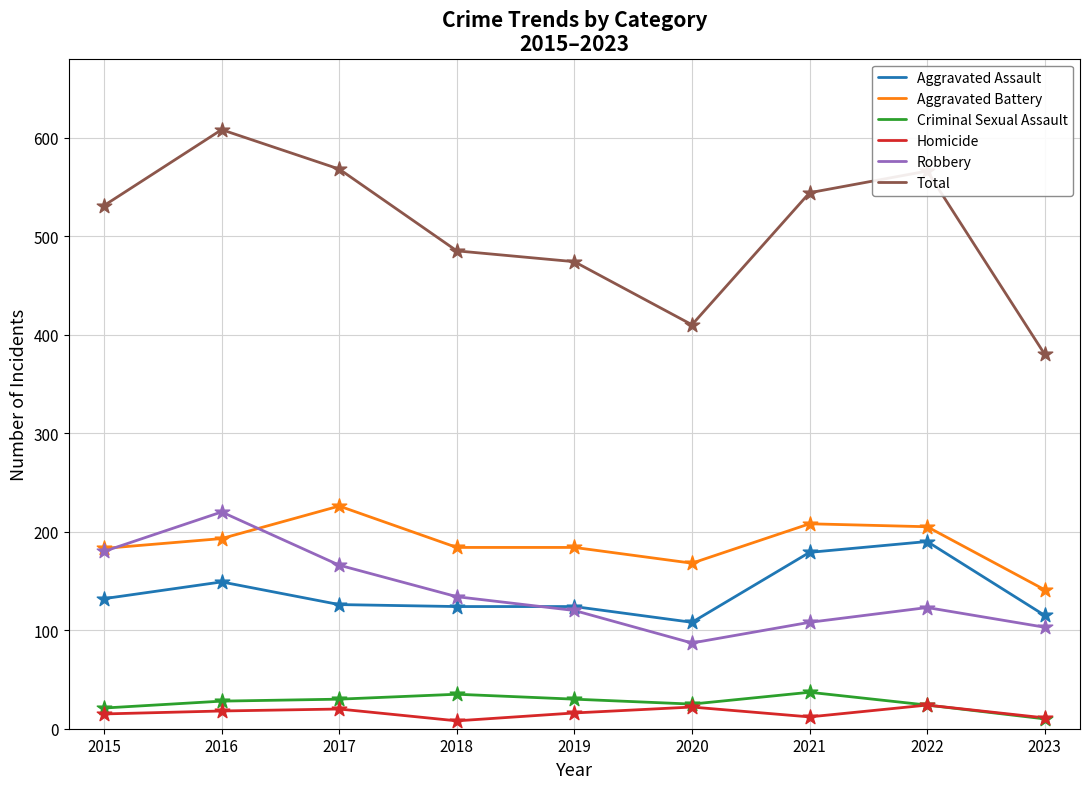

What is the total value across all series at 2021?

1088